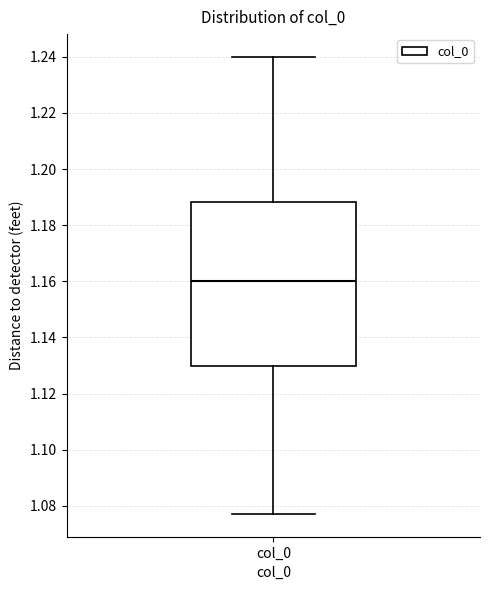

Where is the lower edge of the box for col_0 on the y-axis? The values are not printed on the chart, so give them approximately, as read against the axis.

1.130